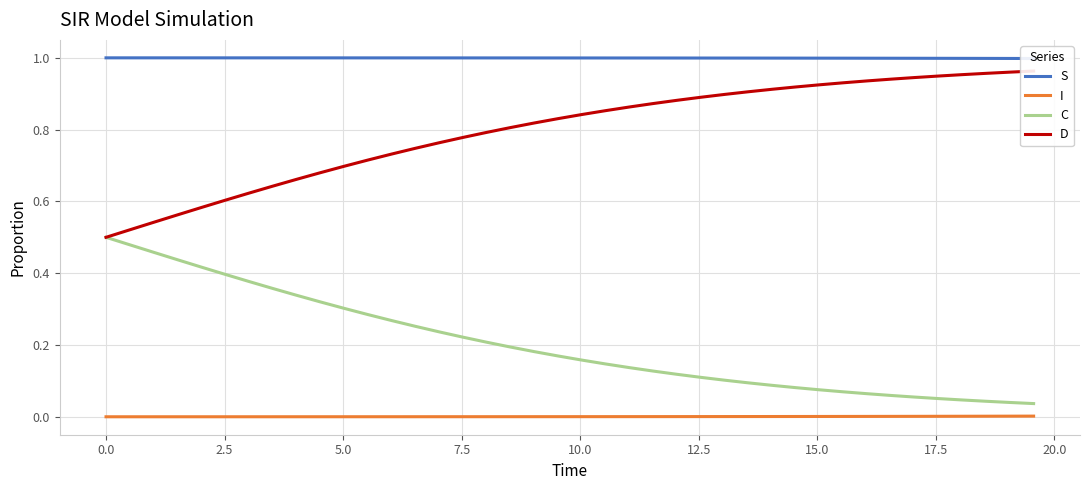

True or false: C and I intersect in this chart.

False